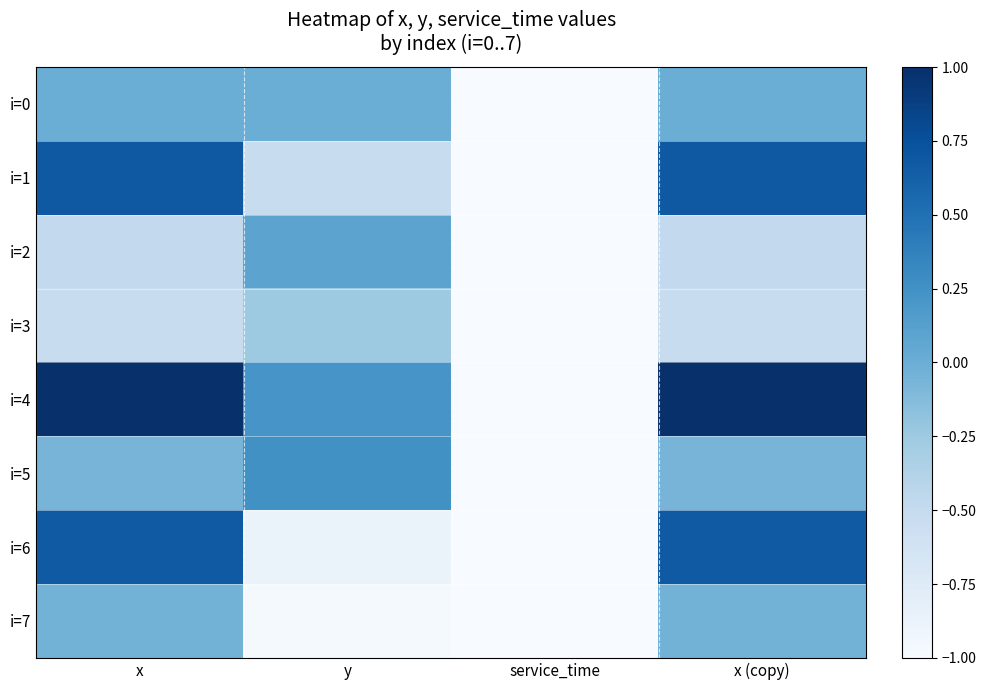

Reading right to left, extract all data points from this chart.

i=0: x (copy)=0.0	service_time=-1.0	y=0.0	x=0.0
i=1: x (copy)=0.7	service_time=-1.0	y=-0.5	x=0.7
i=2: x (copy)=-0.5	service_time=-1.0	y=0.1	x=-0.5
i=3: x (copy)=-0.5	service_time=-1.0	y=-0.3	x=-0.5
i=4: x (copy)=1.0	service_time=-1.0	y=0.2	x=1.0
i=5: x (copy)=-0.1	service_time=-1.0	y=0.3	x=-0.1
i=6: x (copy)=0.7	service_time=-1.0	y=-0.9	x=0.7
i=7: x (copy)=-0.0	service_time=-1.0	y=-1.0	x=-0.0